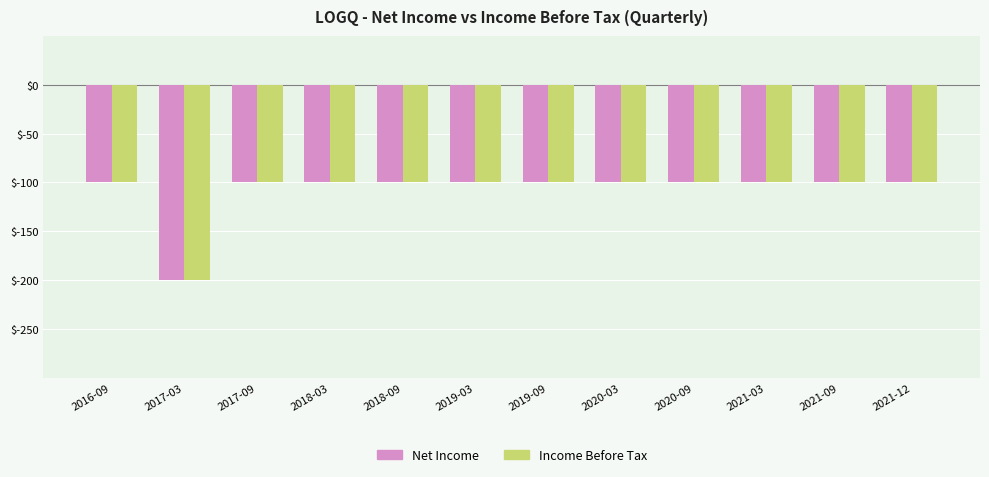

The value of Net Income at 2020-09 is -171. True or false?

False